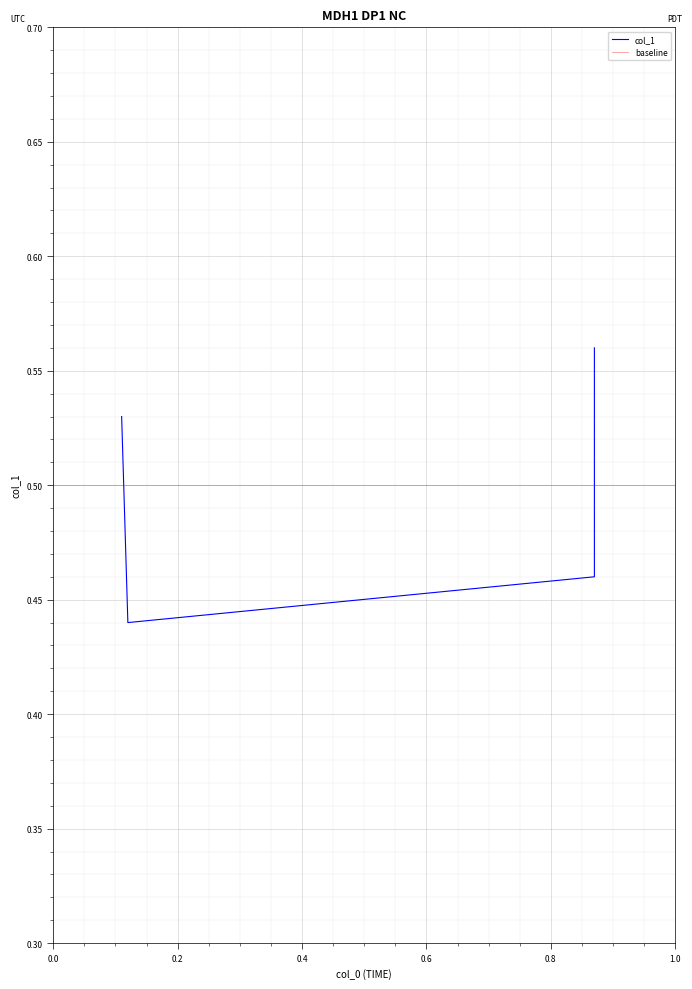

How many lines are shown in the chart?

1